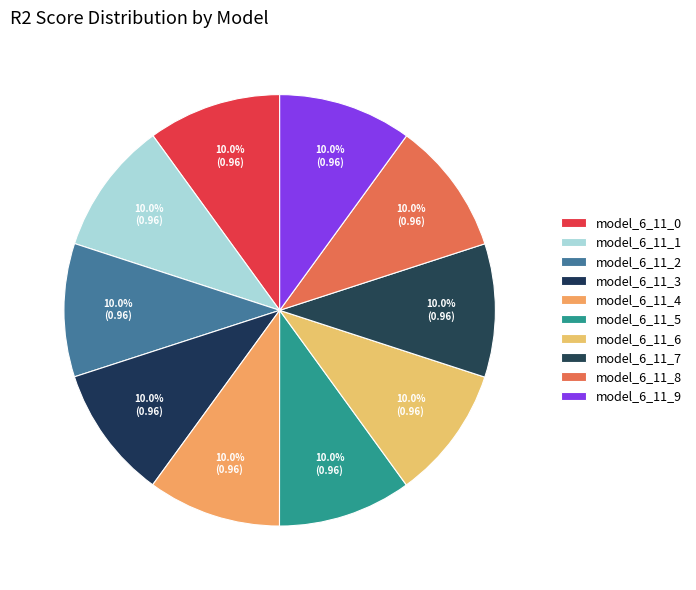

Which category has the smallest portion of the pie?

model_6_11_0